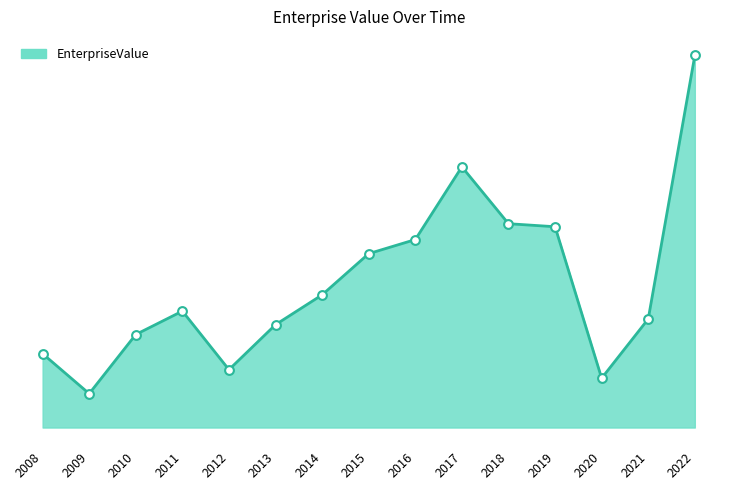

What is the change in value from 2010 to 2015?

+1354307050.0